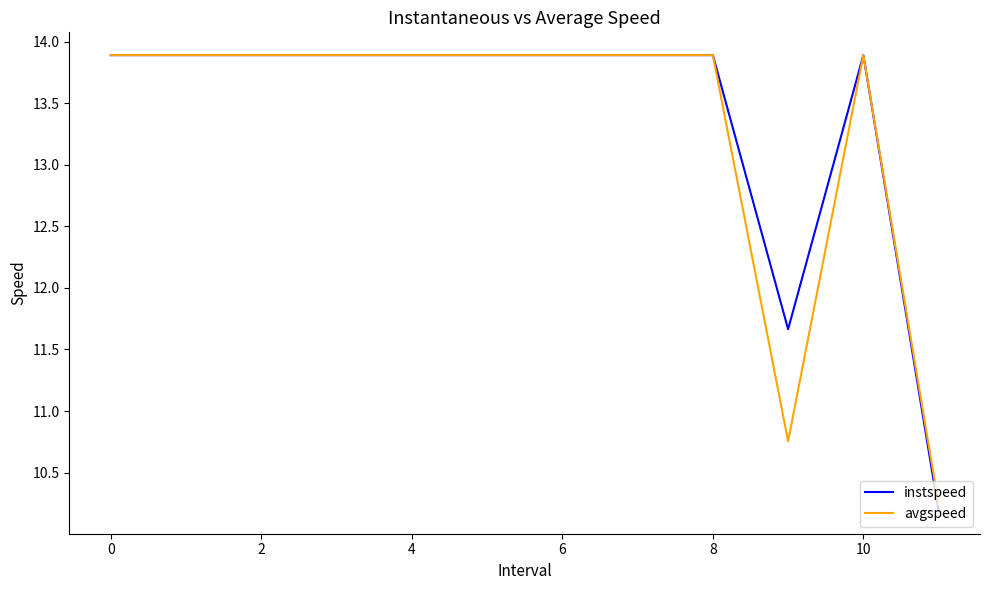

Which series has the widest spread of values?

instspeed